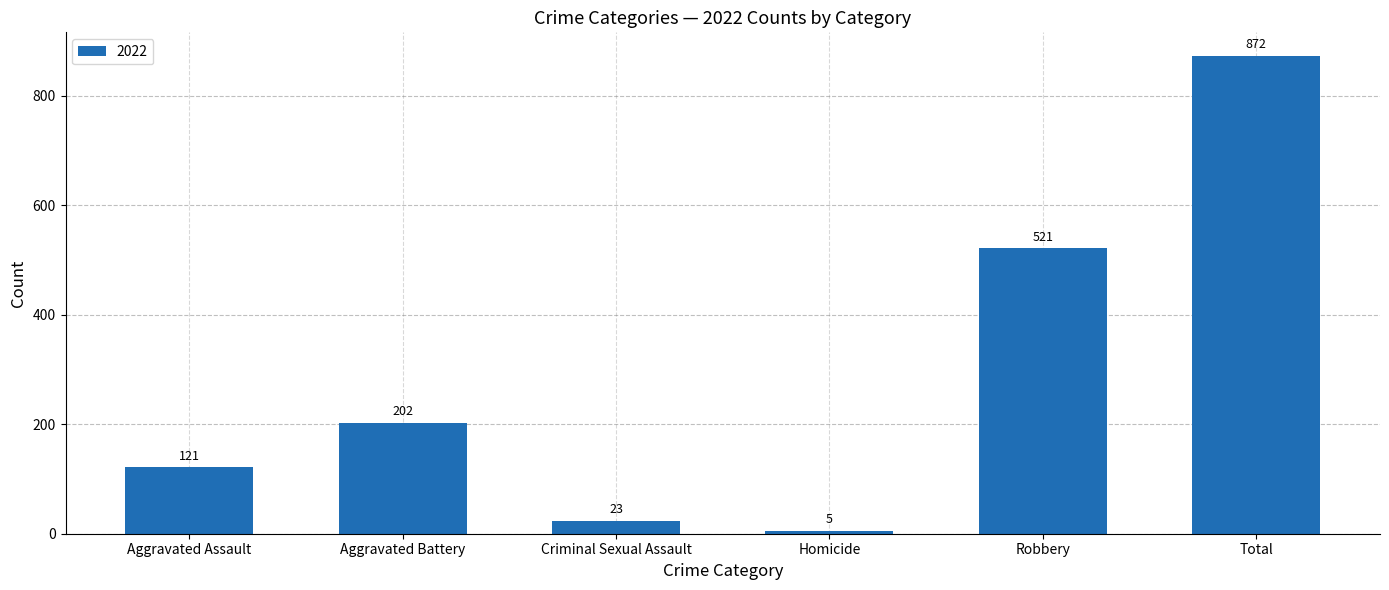

What is the approximate value at Homicide?

5